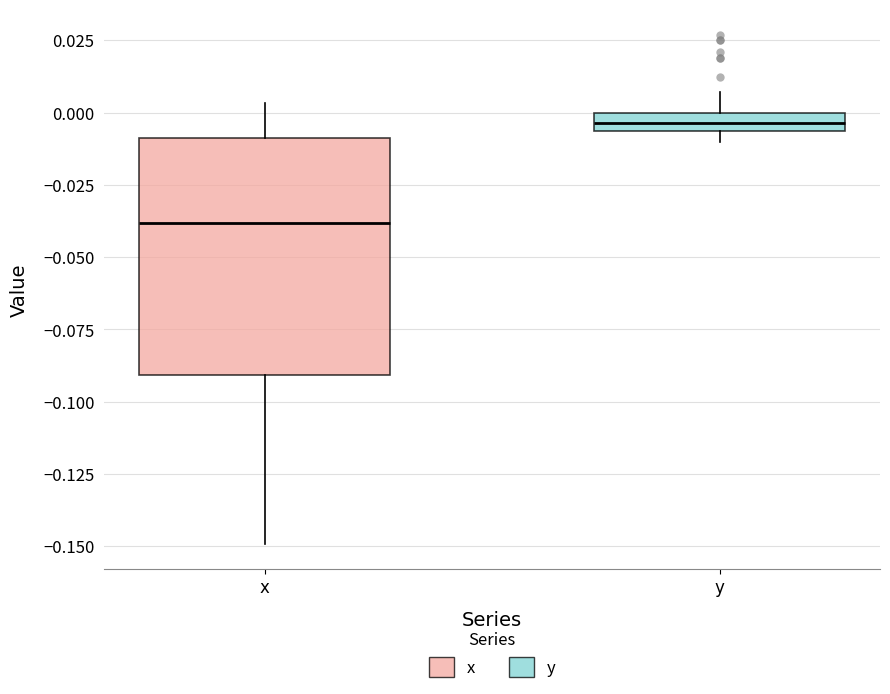

Where does the upper whisker of the box for y end on the y-axis? The values are not printed on the chart, so give them approximately, as read against the axis.

0.005